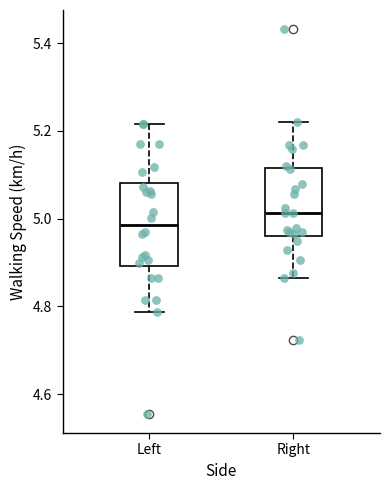

Reading left to right, transcribe this box plot: for each box, give where its median line is, the range the box spans, and where its two whiskers end, as read against the y-axis. The values are not printed on the chart, so give them approximately, as read against the axis.

Left: median 4.98, box 4.90 to 5.08, whiskers 4.78 to 5.22
Right: median 5.02, box 4.96 to 5.12, whiskers 4.86 to 5.22